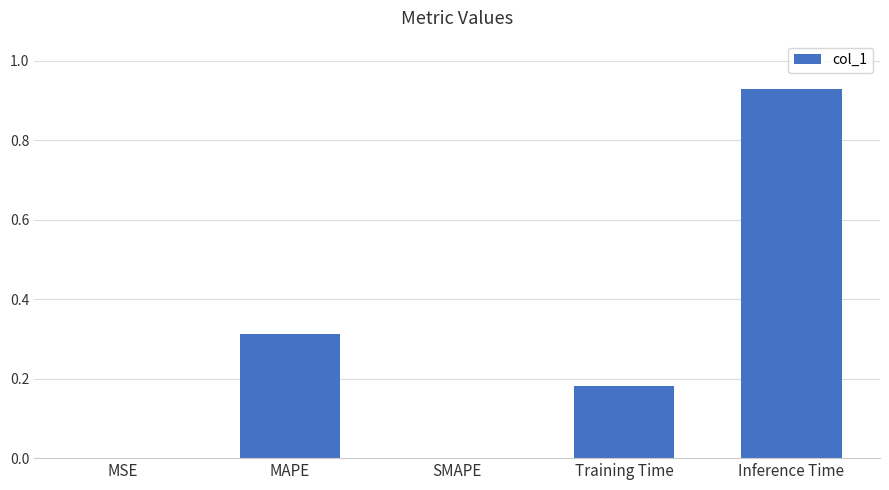

Between MAPE and Inference Time, which is larger?

Inference Time